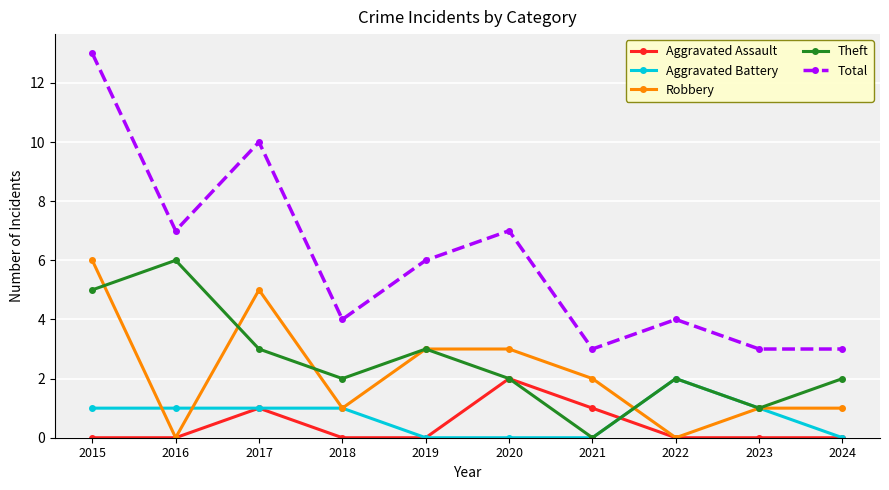

What is the value of the Theft point at the 8th from the left?

2